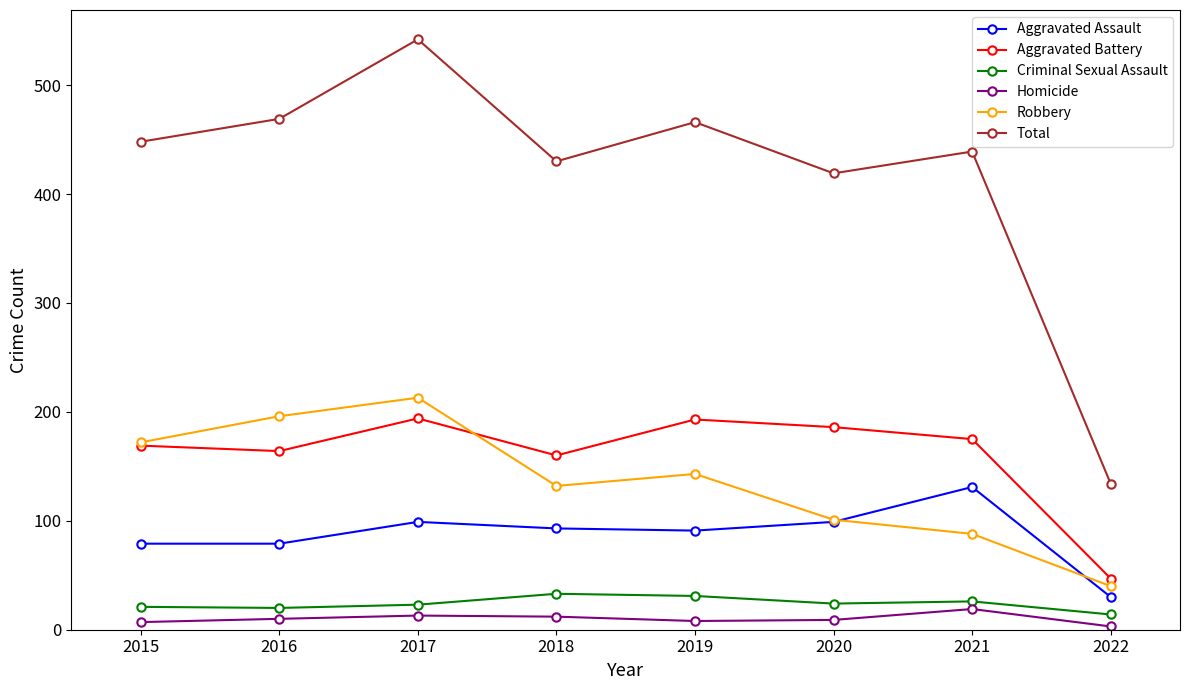

In Aggravated Assault, how many points are higher than both neighbors (excluding endpoints)?

2